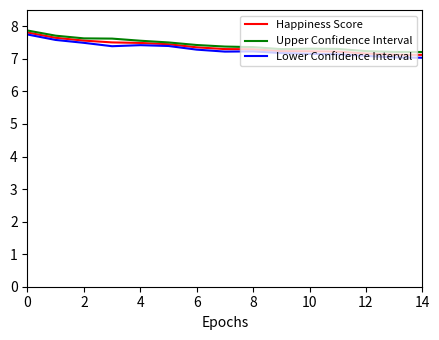

What is the maximum value shown in the chart?

7.9